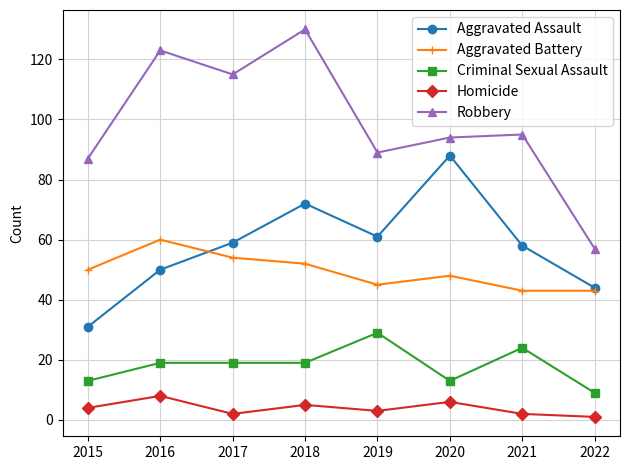

Does the chart have visible grid lines?

Yes